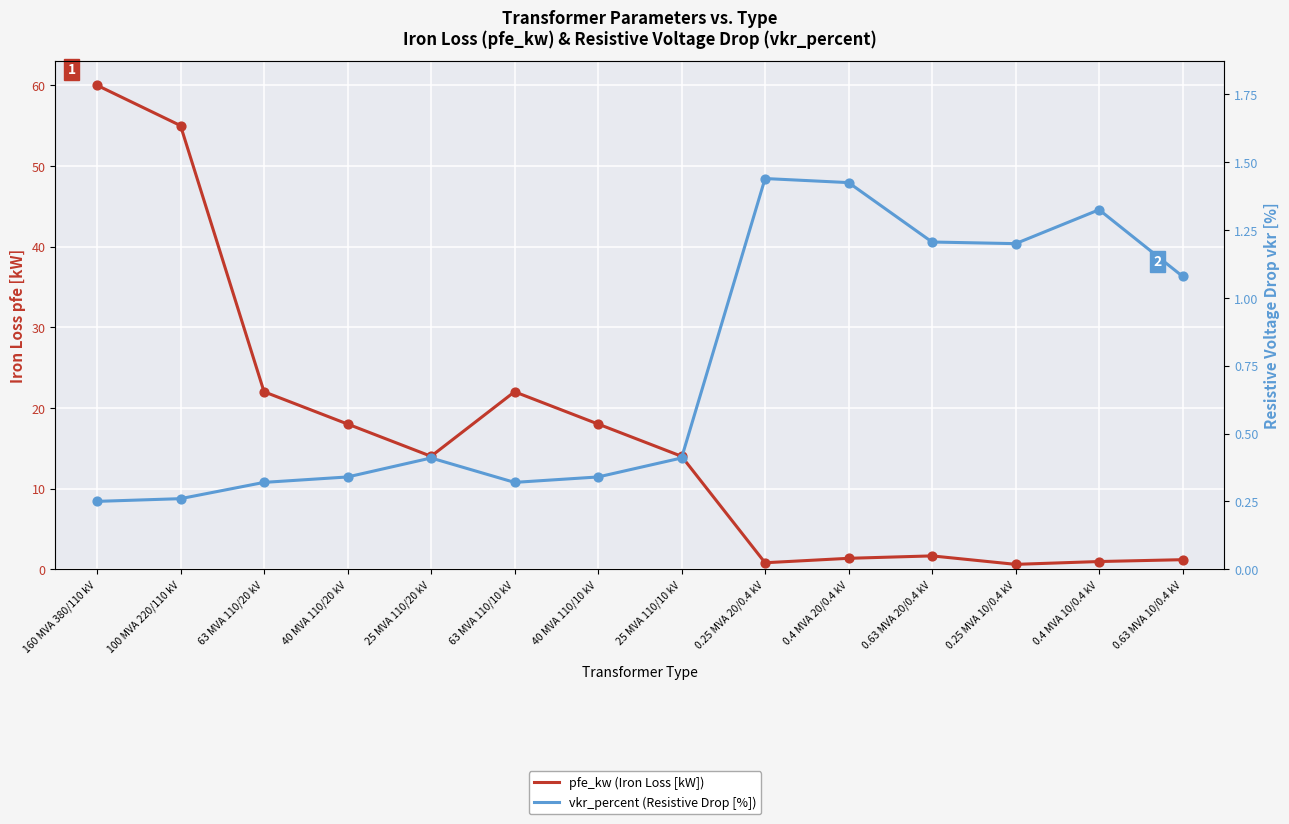

What is the total value across all series at 0.25 MVA 20/0.4 kV?

2.2